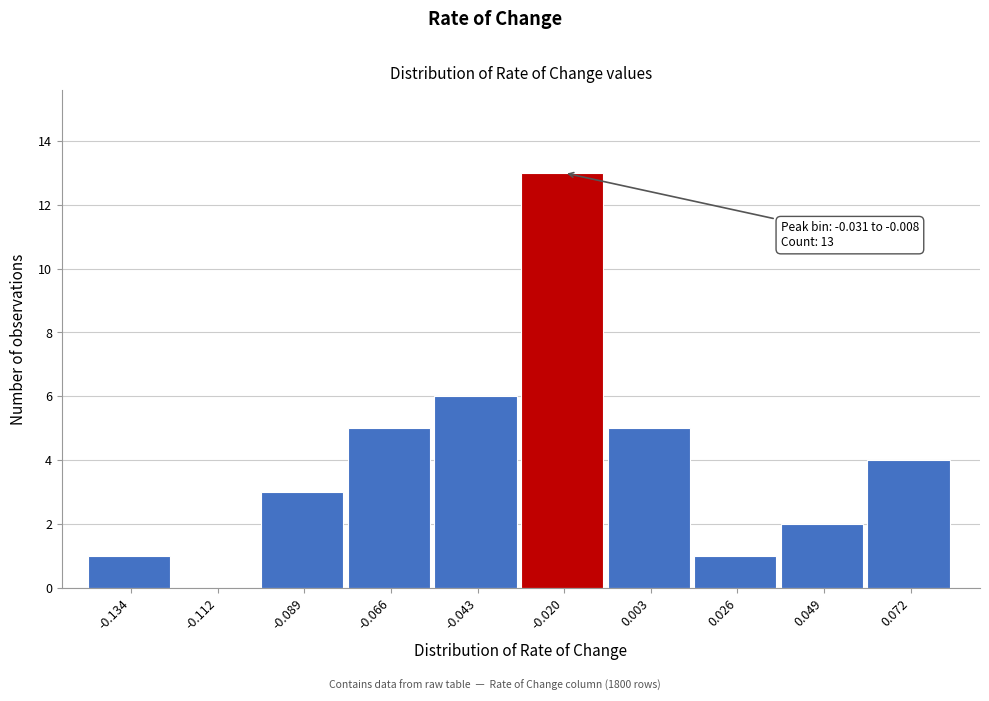

Over which range of the x-axis is the bar tallest?

-0.030 to -0.010